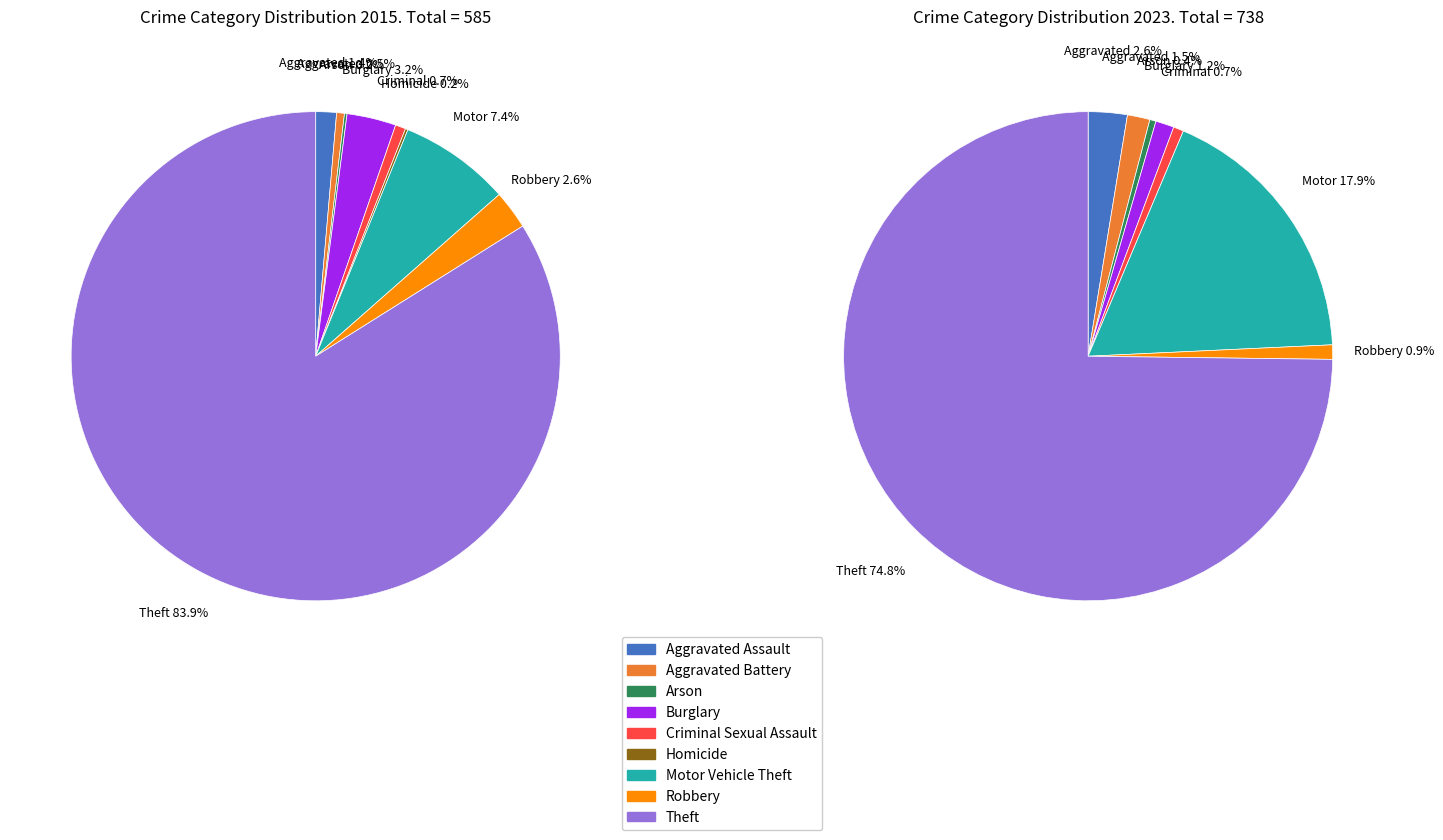

How many slices are in this pie chart?

9